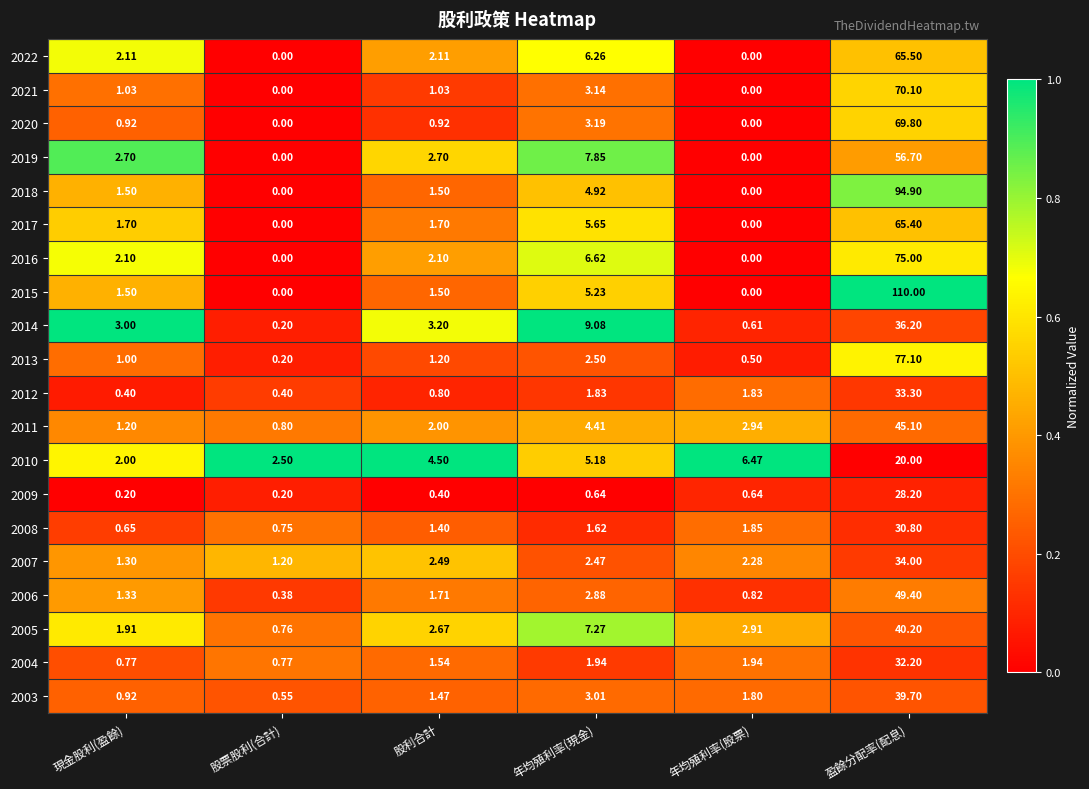

Which series has the widest spread of values?

2015